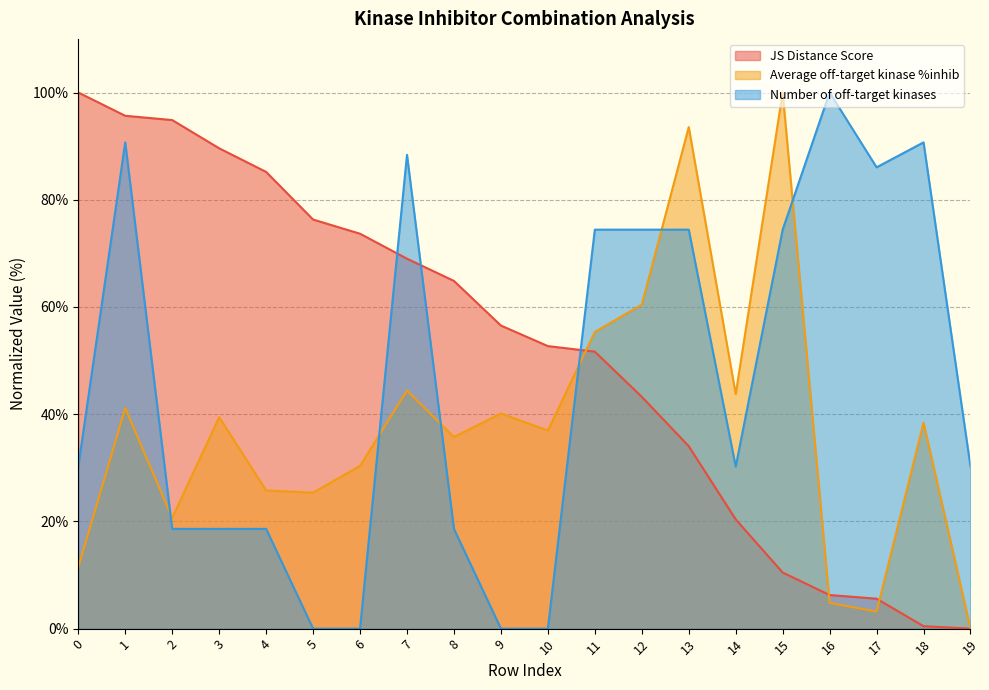

True or false: Average off-target kinase %inhib and Number of off-target kinases cross at least once.

True